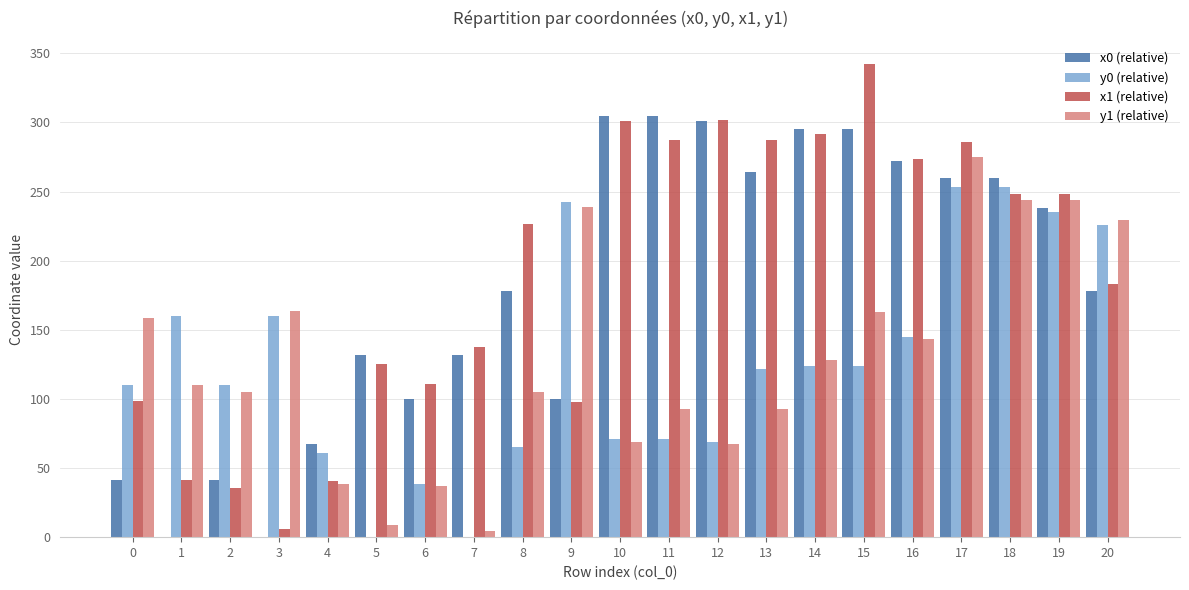

At which category is the sum across all series the highest?

17